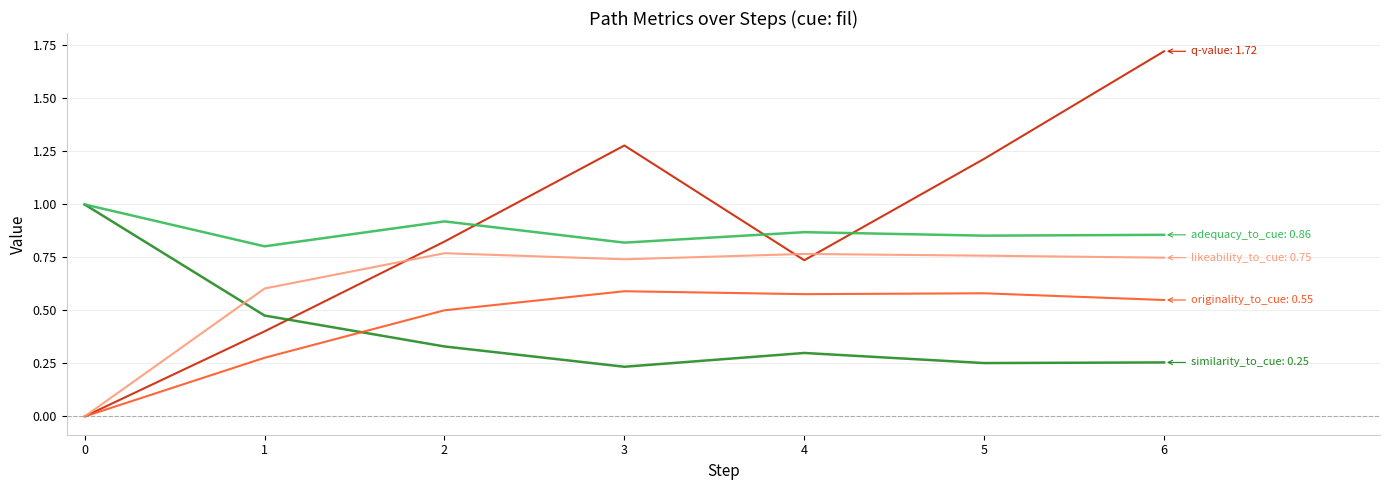

The value of likeability_to_cue at 2 is 0.8. True or false?

True